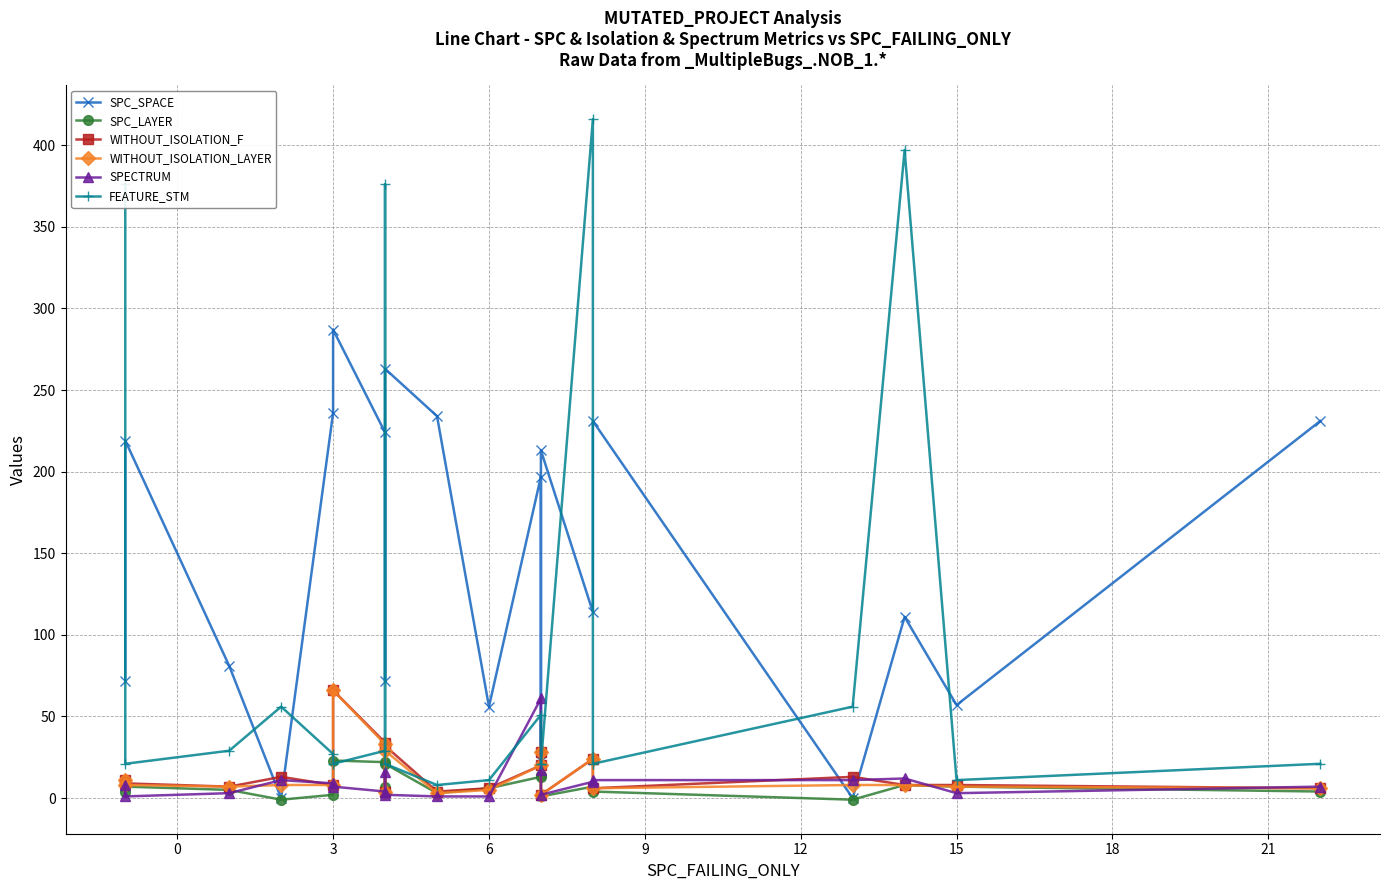

How many interior local peaks does the SPECTRUM series have?

4